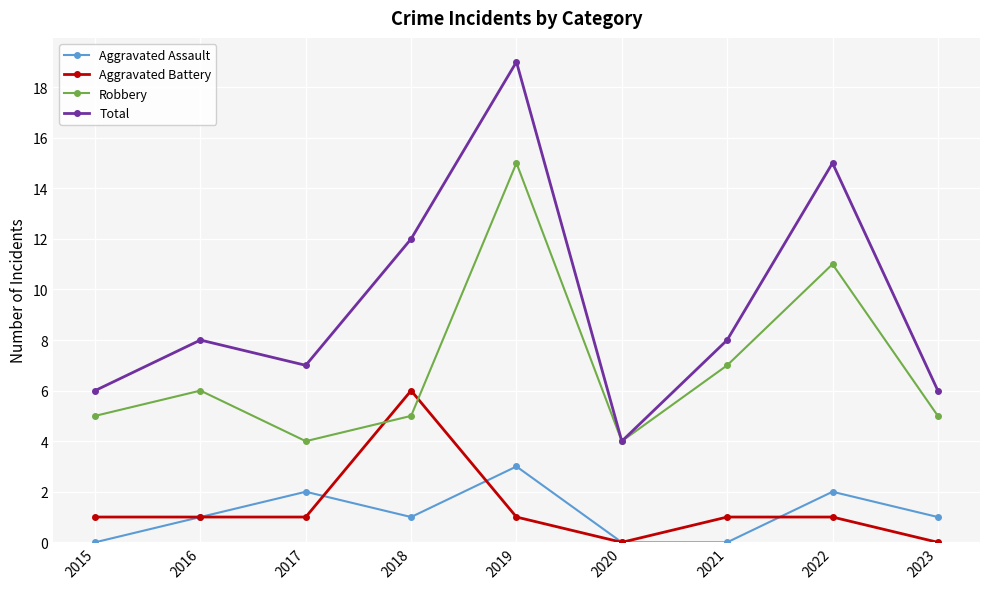

List the series in order of their peak value, lowest first.

Aggravated Assault, Aggravated Battery, Robbery, Total